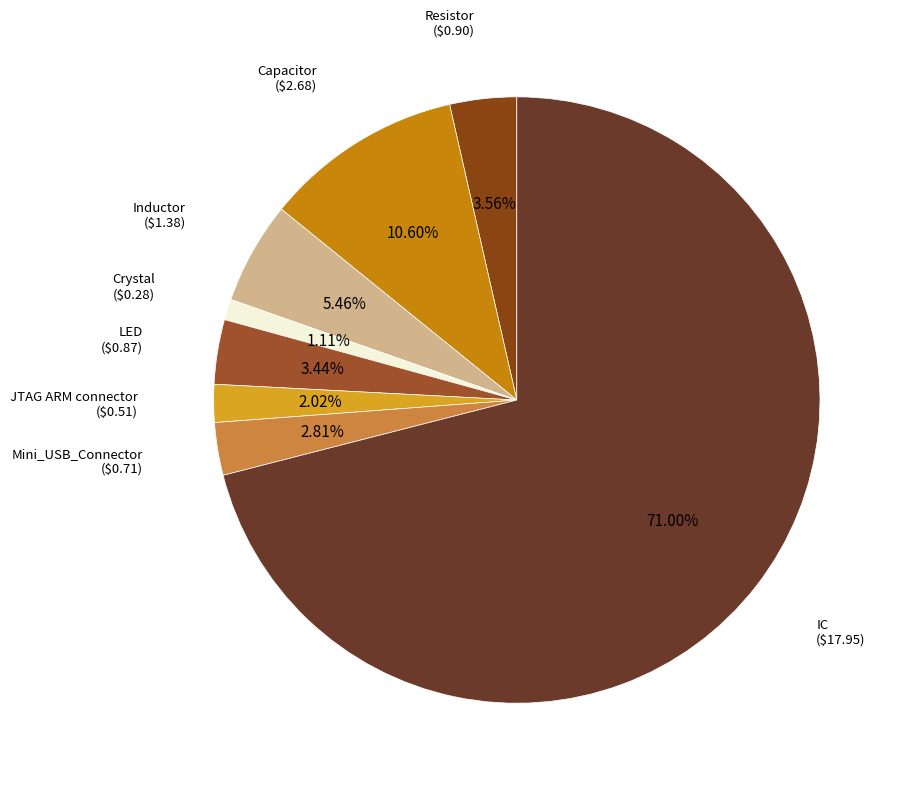

How many slices are in this pie chart?

8